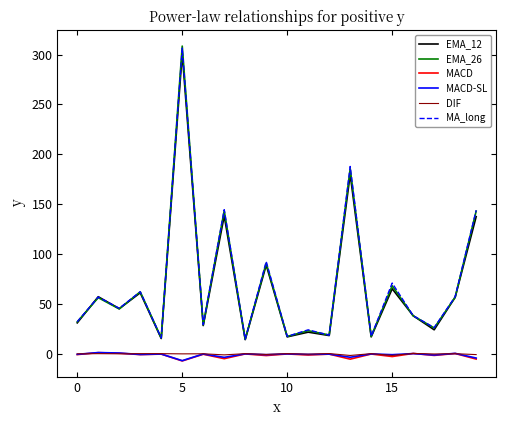

What is the maximum value shown in the chart?

308.5